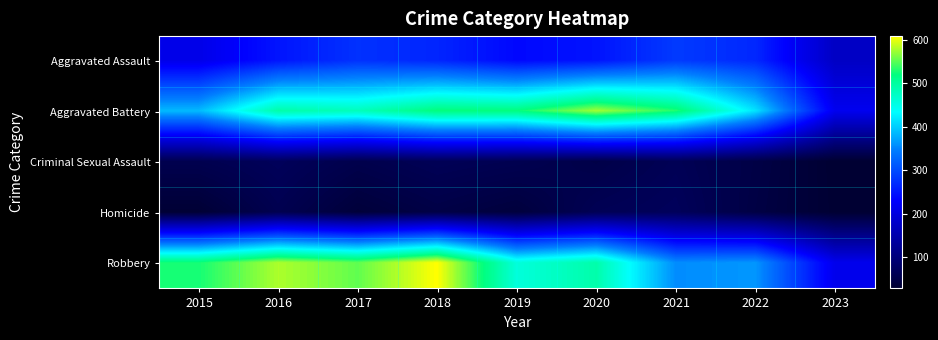

Reading left to right, extract all data points from this chart.

Aggravated Assault: 2015=210	2016=250	2017=276	2018=265	2019=238	2020=249	2021=284	2022=267	2023=174
Aggravated Battery: 2015=387	2016=492	2017=480	2018=522	2019=521	2020=575	2021=531	2022=416	2023=217
Criminal Sexual Assault: 2015=58	2016=69	2017=55	2018=65	2019=60	2020=51	2021=64	2022=49	2023=29
Homicide: 2015=32	2016=59	2017=37	2018=49	2019=40	2020=63	2021=69	2022=47	2023=30
Robbery: 2015=527	2016=579	2017=553	2018=608	2019=458	2020=491	2021=356	2022=363	2023=214